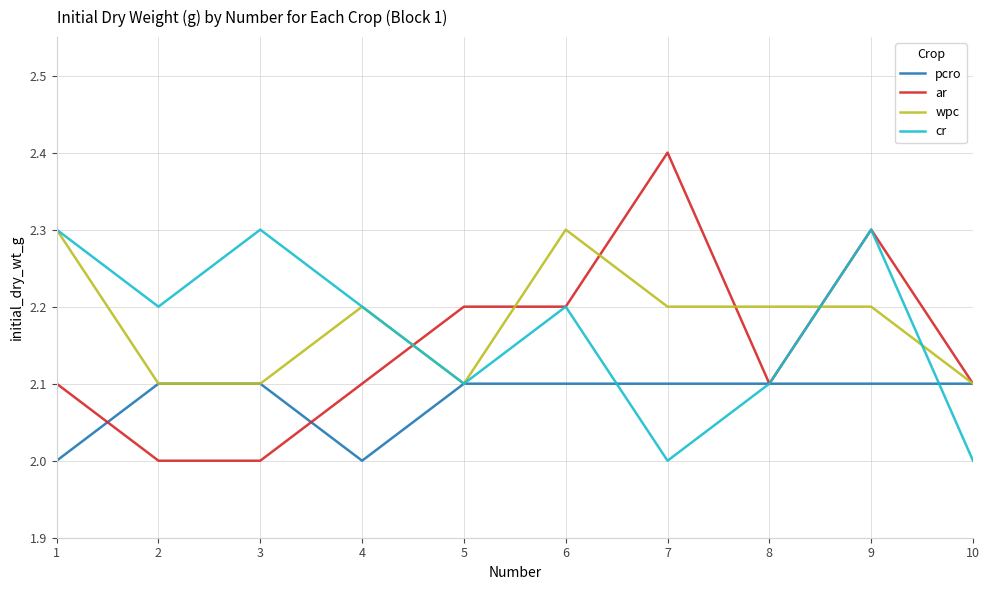

Which series changed the most between 1 and 8?

cr